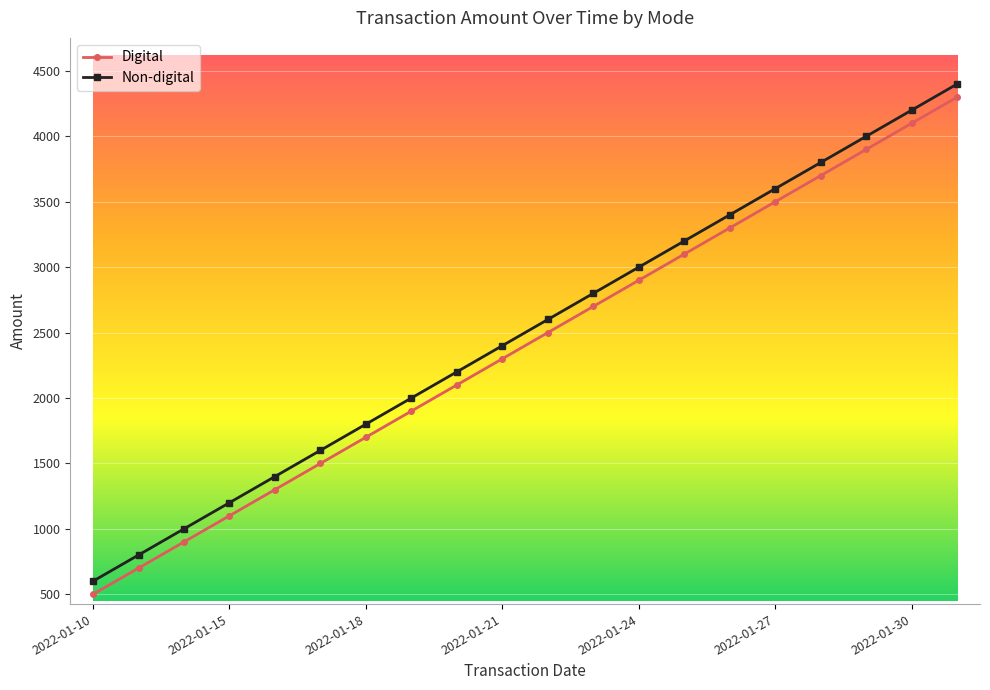

What is the sum of all Non-digital values?

50000